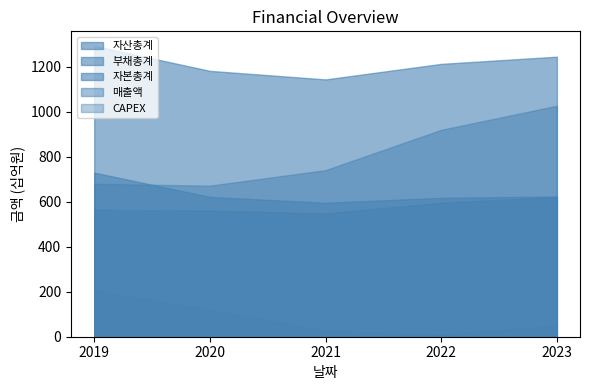

Reading left to right, list all the values displayed in this chart.

매출액: 679	671	740	919	1026
자산총계: 1292	1181	1143	1212	1244
부채총계: 729	621	595	617	623
자본총계: 564	560	548	595	621
CAPEX: 205	120	27	9	50